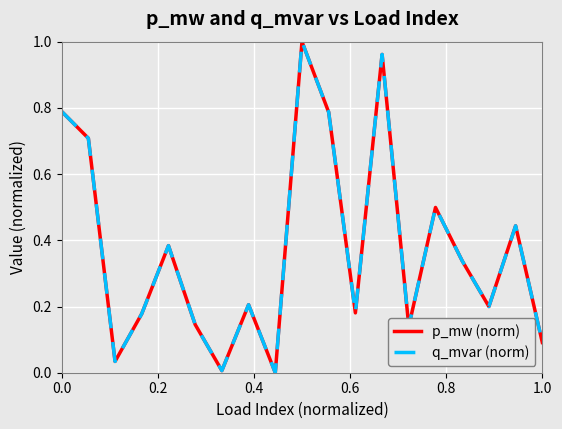

At how many categories does at least one series exceed 0?

18